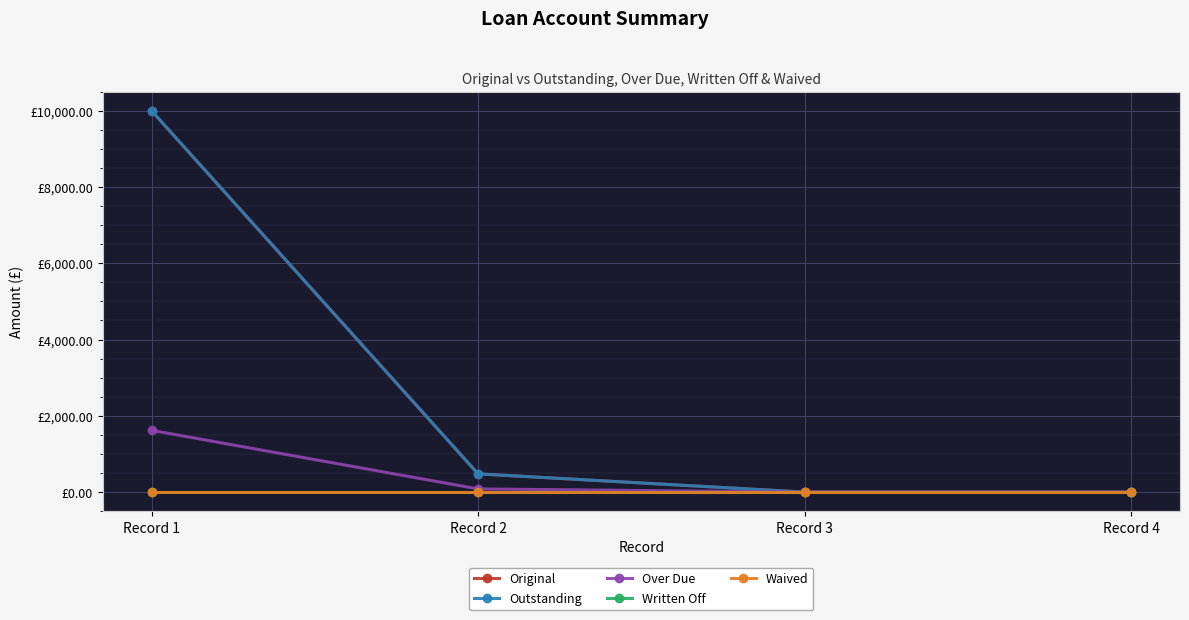

True or false: Original and Written Off cross at least once.

False